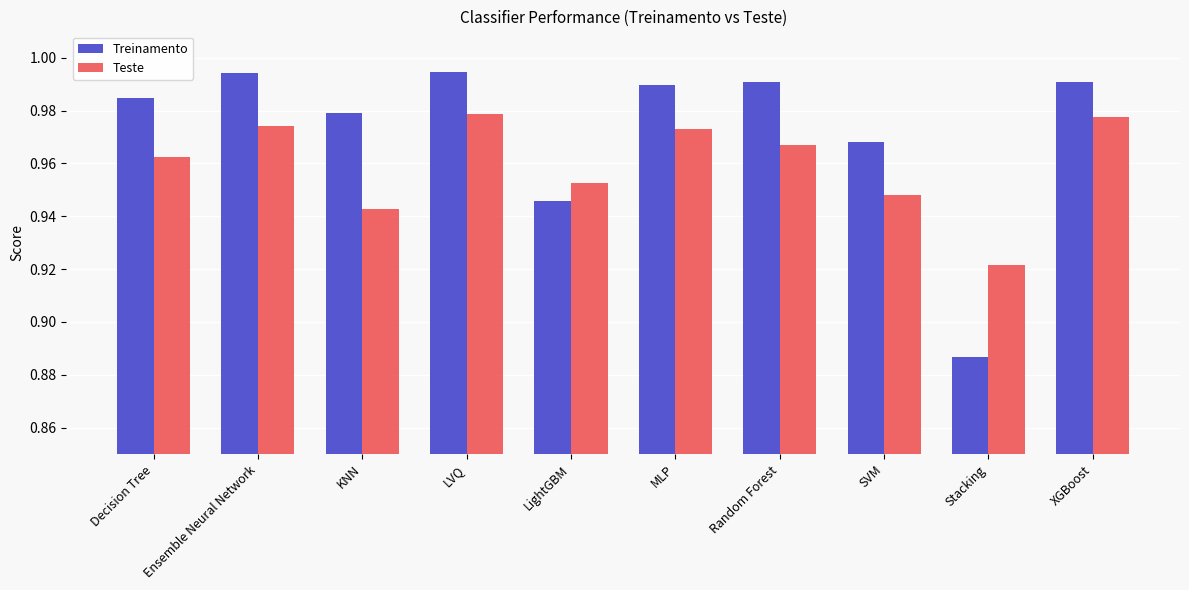

What is the sum of the Treinamento values at Stacking and Ensemble Neural Network?

1.9